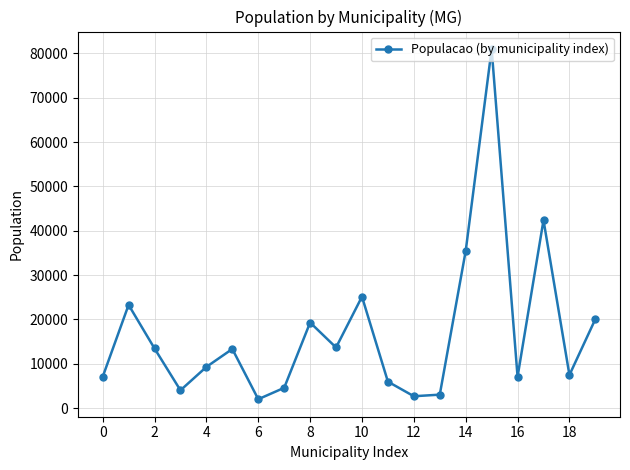

How many points are lower than both their immediate neighbors (excluding endpoints)?

6